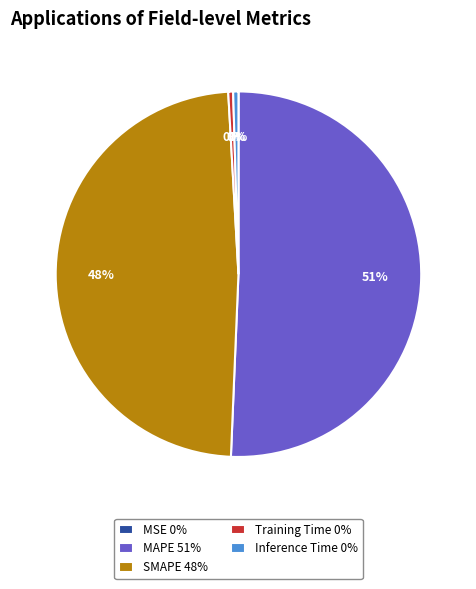

To the nearest percent, what is the average slice percentage?

20%